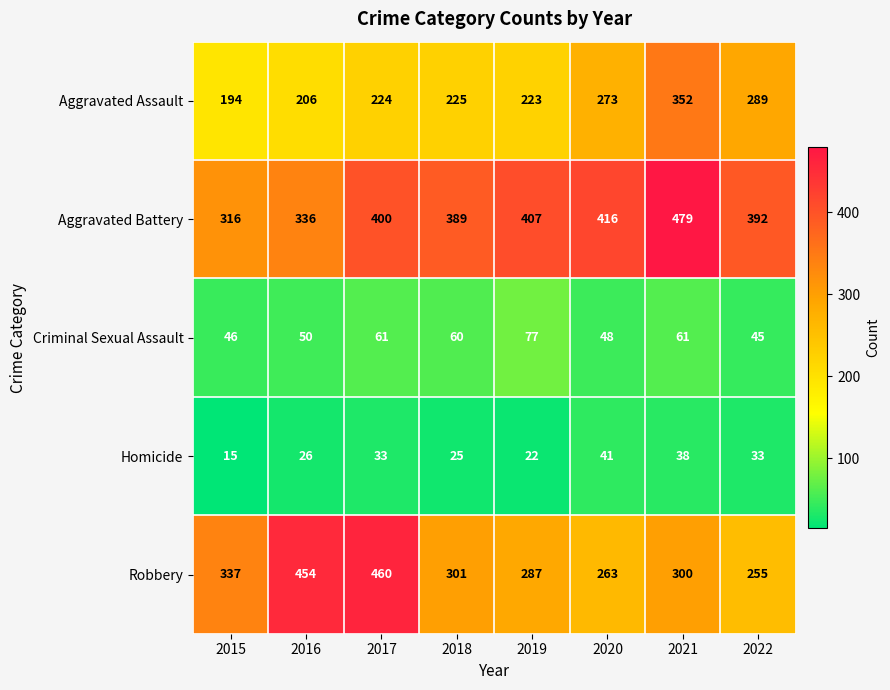

At which label does Robbery first exceed 301?

2015